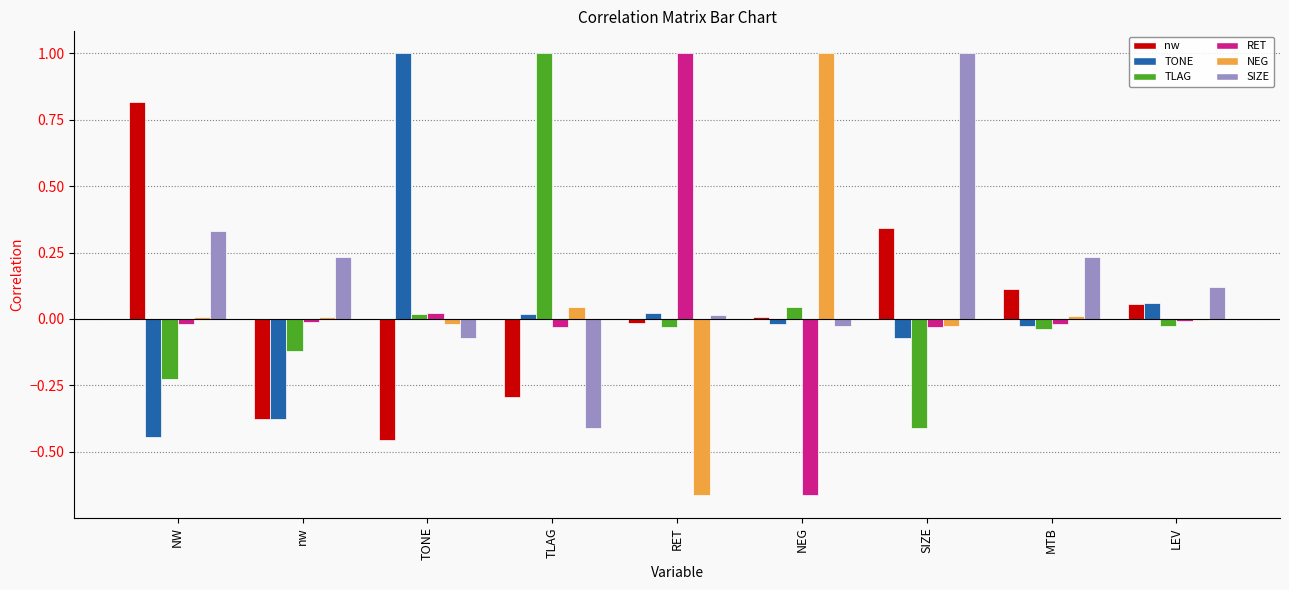

What are all the series names shown in the legend?

nw, TONE, TLAG, RET, NEG, SIZE